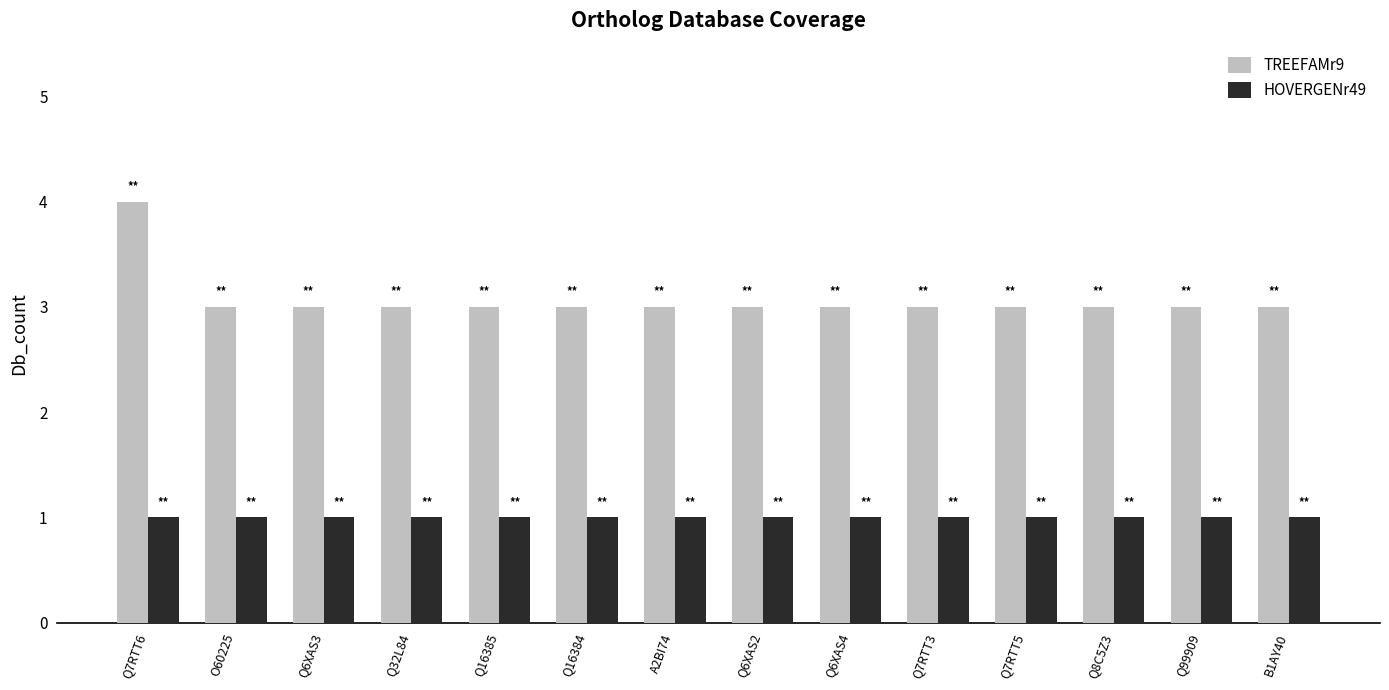

What is the difference between the highest and lowest values at Q7RTT3?

2